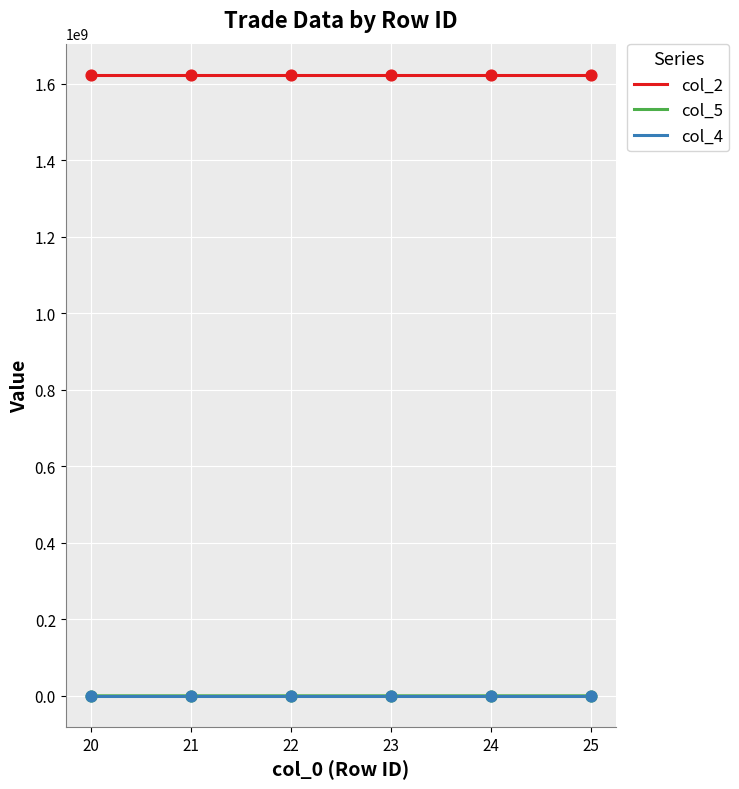

Which series has the largest total across all categories?

col_2